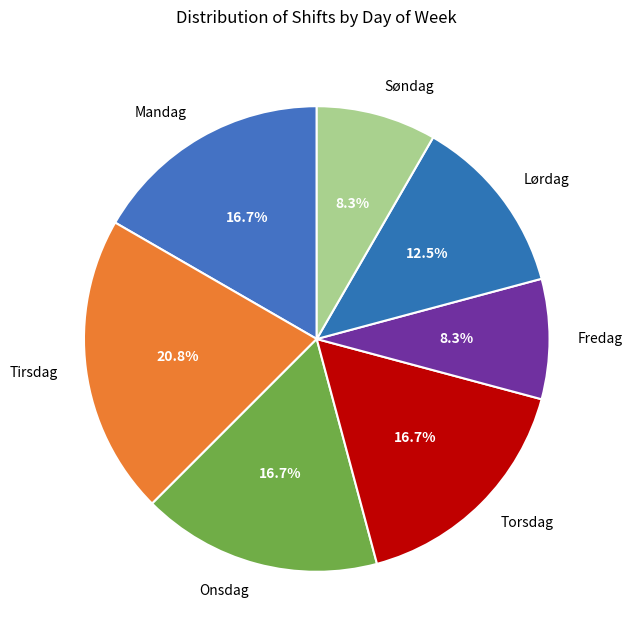

Is there a majority slice in this chart?

No